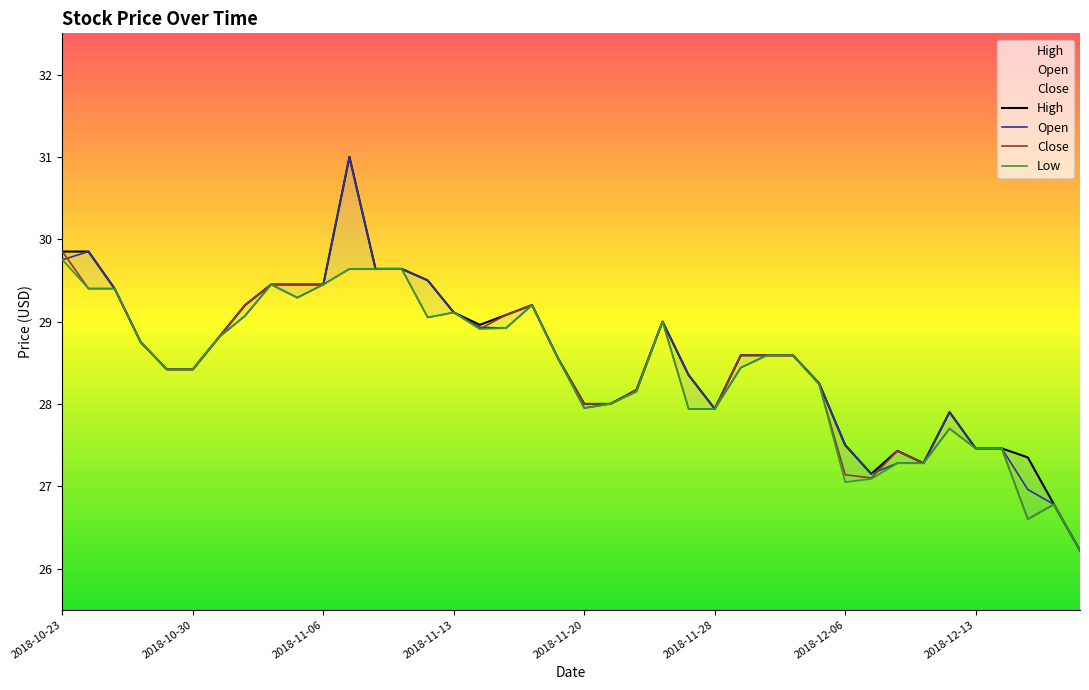

At 2018-11-23, list the series in order from largest to smallest.

High, Close, Open, Low